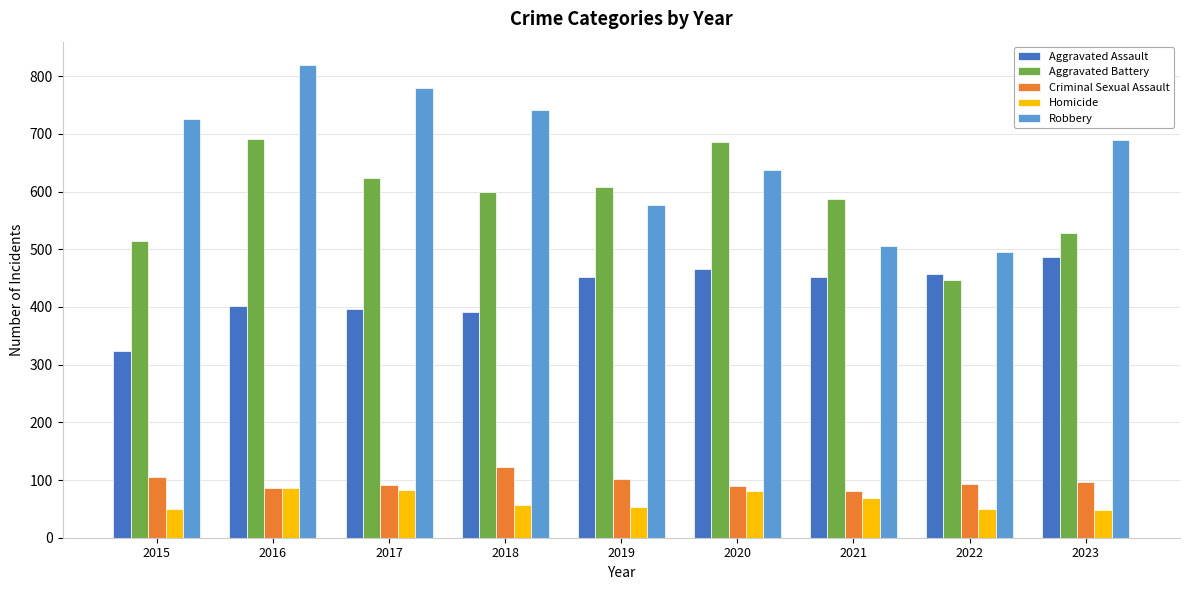

At which category does the chart reach its peak across all series?

2016